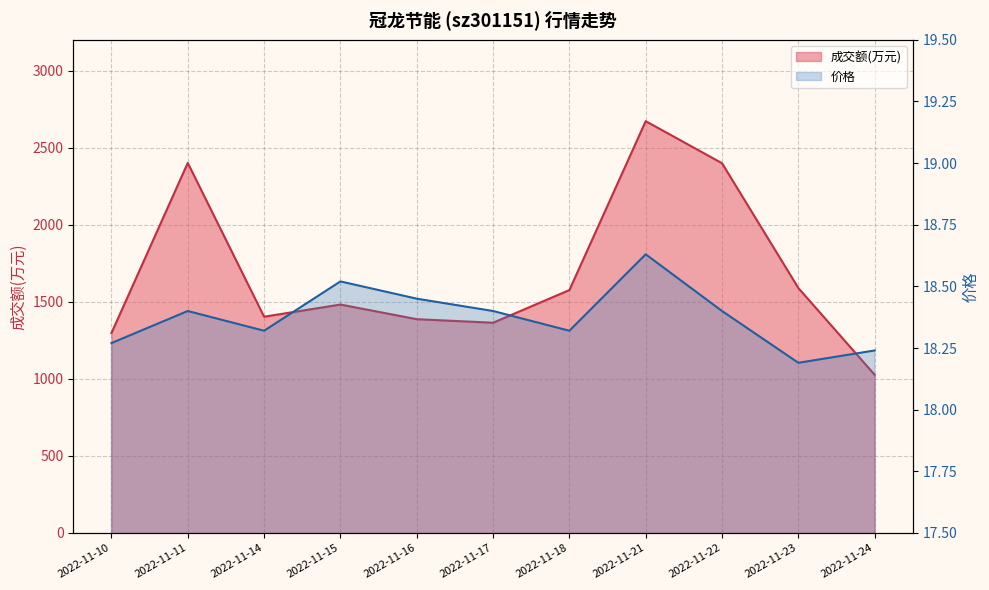

At which category is the sum across all series the highest?

2022-11-21